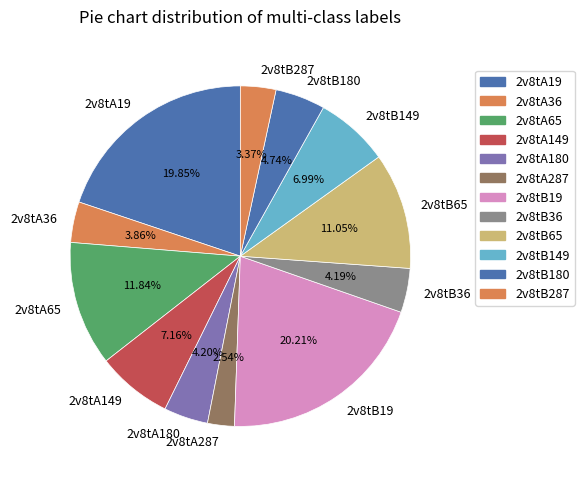

Is there any slice that represents more than half of the pie?

No